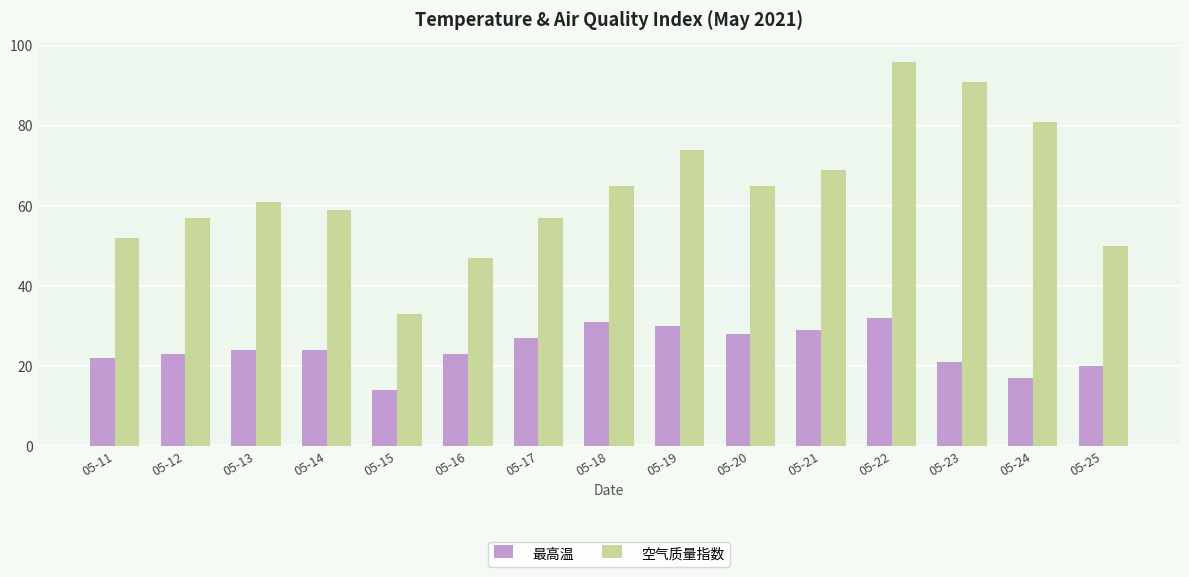

What is the average value of the 空气质量指数 series?

64